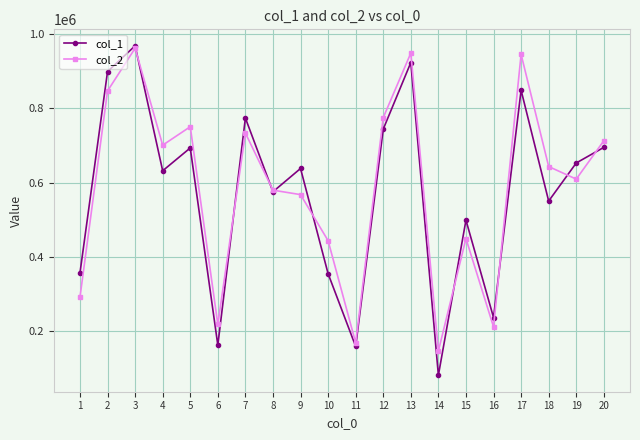

What is the value of the col_2 point at the 5th from the left?

750684